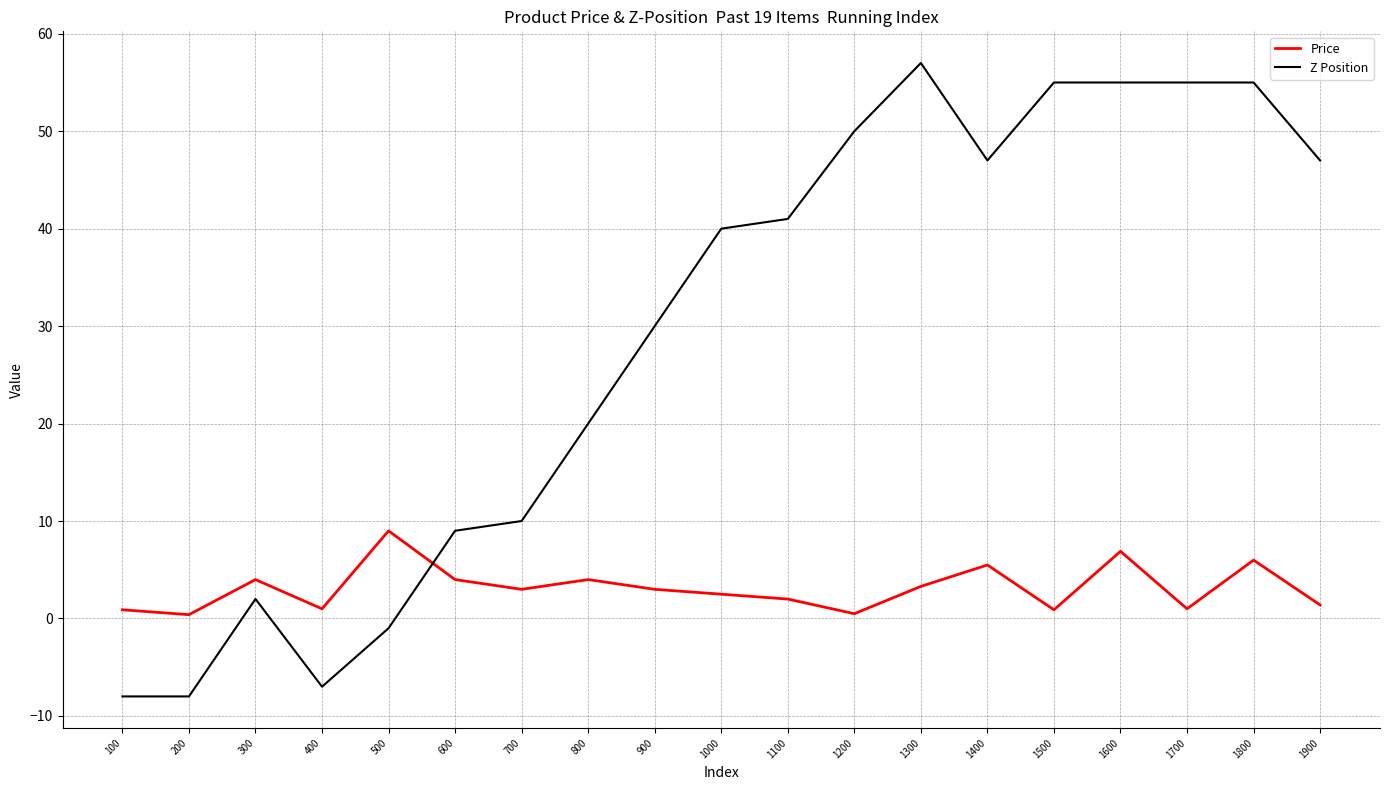

What is the minimum value shown in the chart?

-8.0